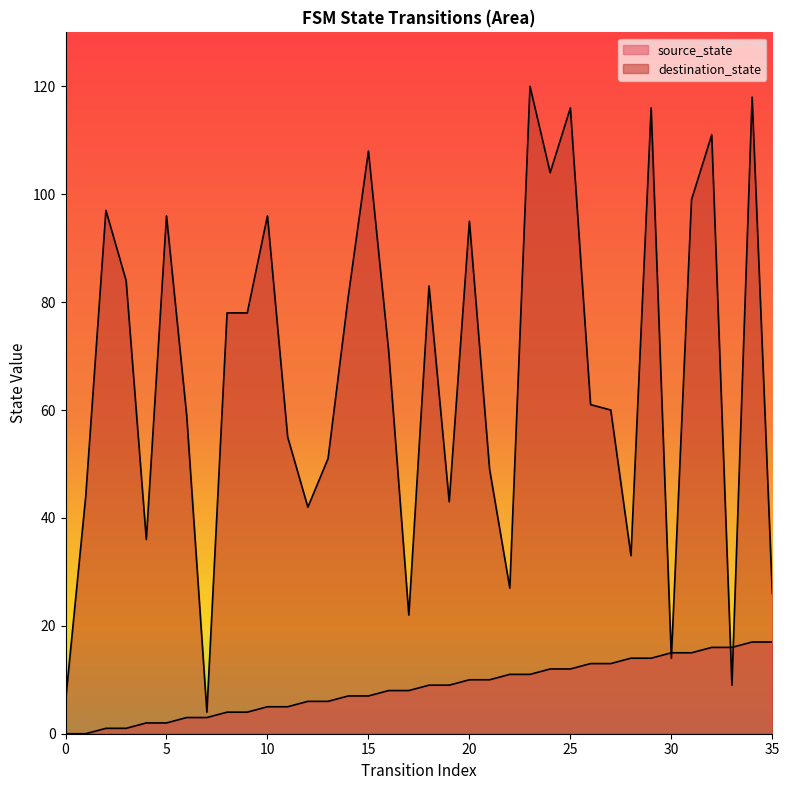

Is the value of source_state at 35 greater than the value of destination_state at 34?

No